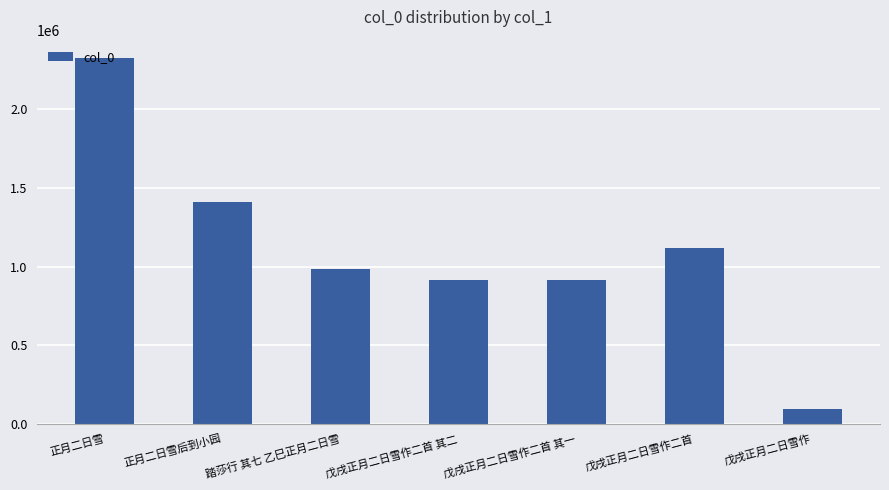

Is it true that the value at 正月二日雪 is 525007?

False